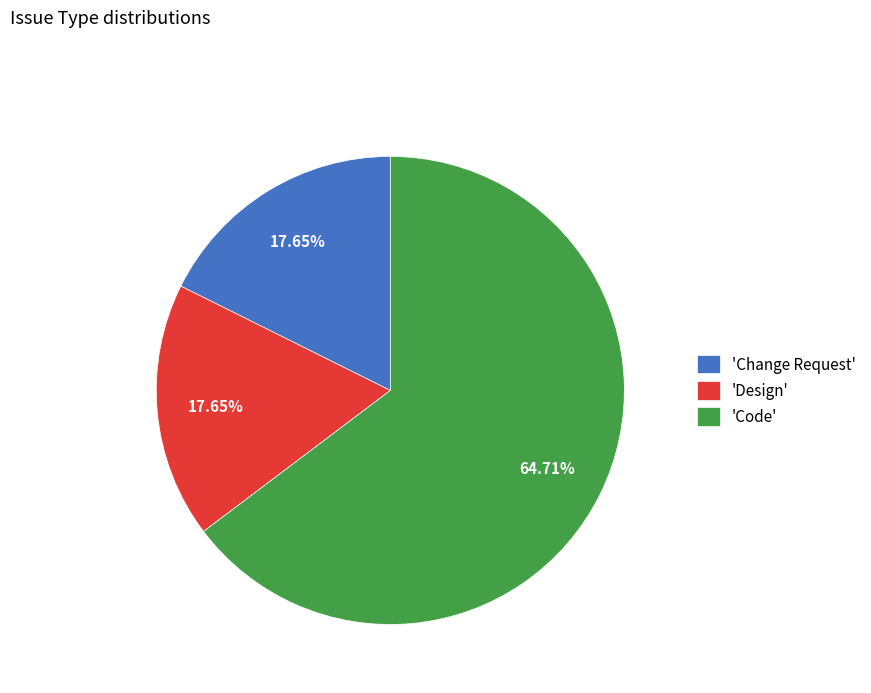

Between 'Change Request' and 'Code', which is larger?

'Code'